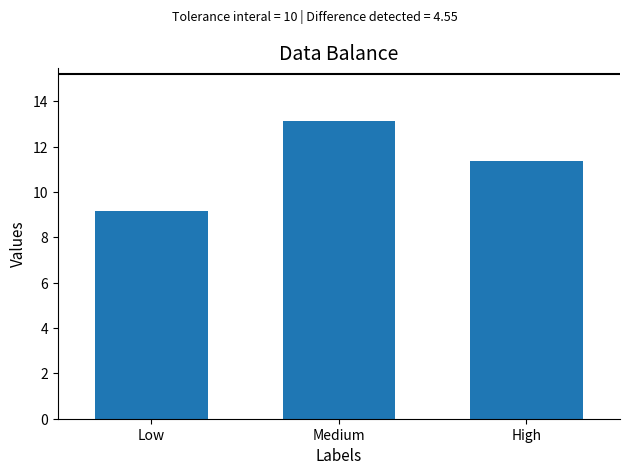

List the labels in order of value, largest first.

Medium, High, Low